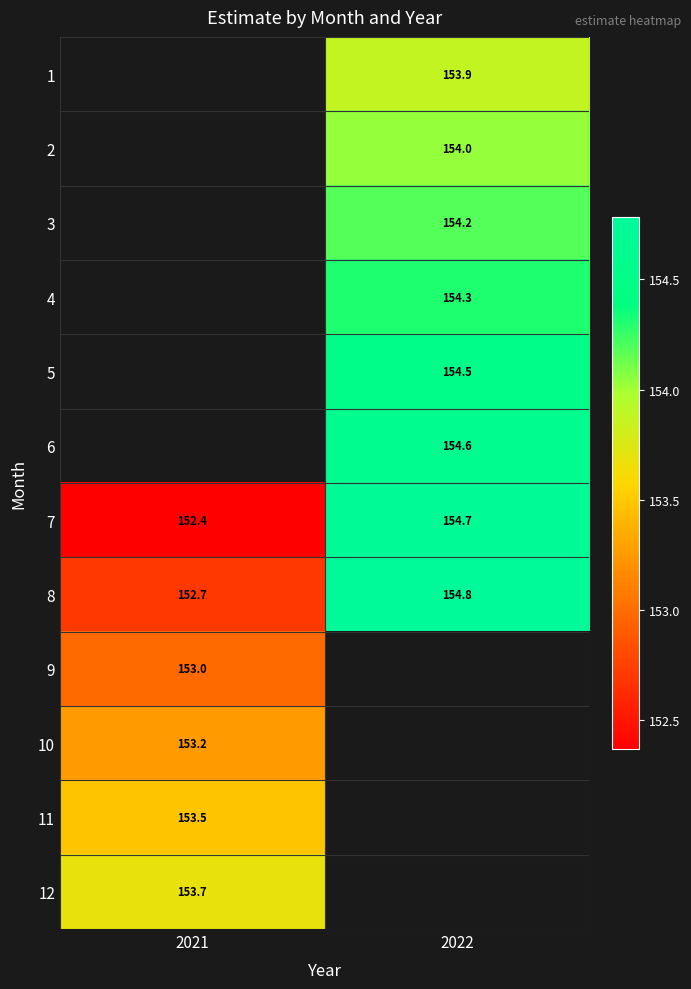

Is it true that 11 equals 59.2 at 2021?

False